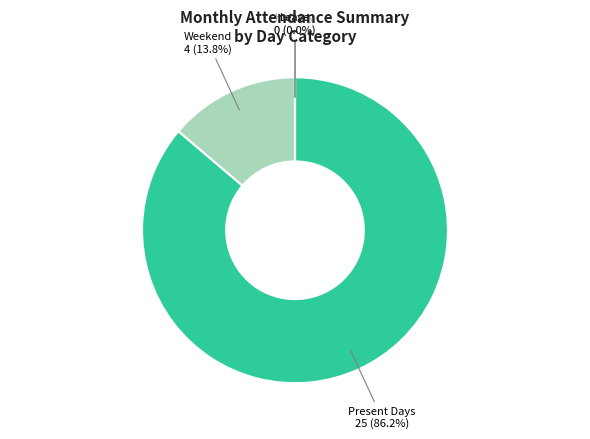

Does Present Days account for over 50% of the chart?

Yes